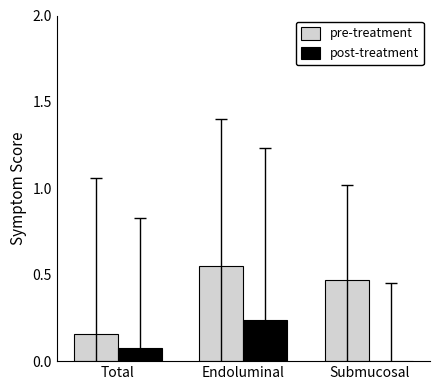

Between Total and Submucosal, which series saw the biggest shift?

pre-treatment